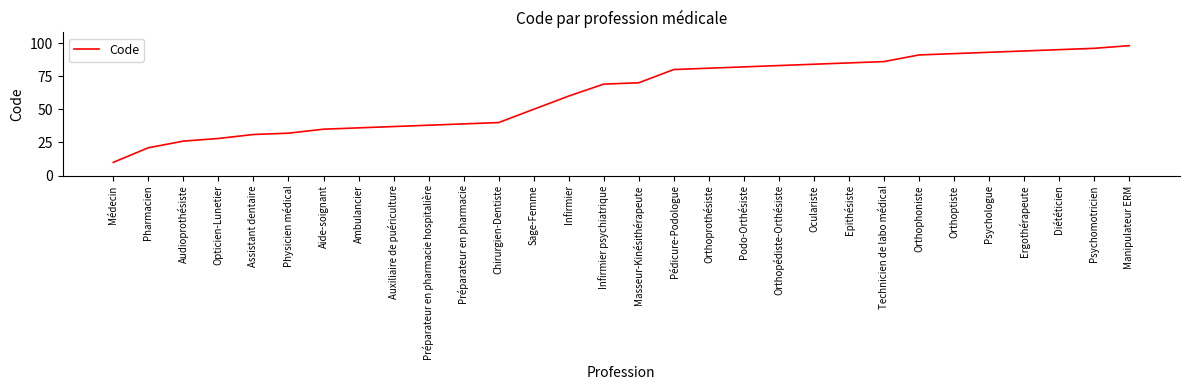

Is it true that the value at Sage-Femme is 11?

False